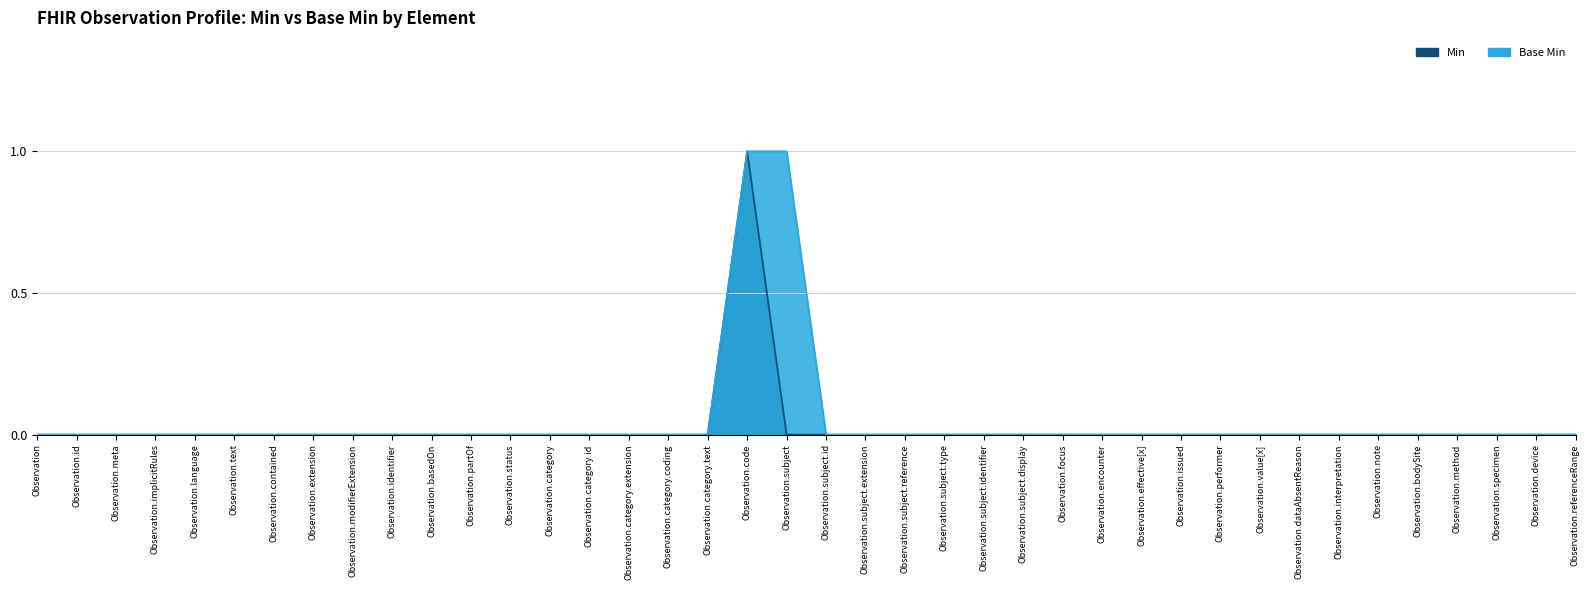

What is the label of the 29th point from the left?

Observation.effective[x]